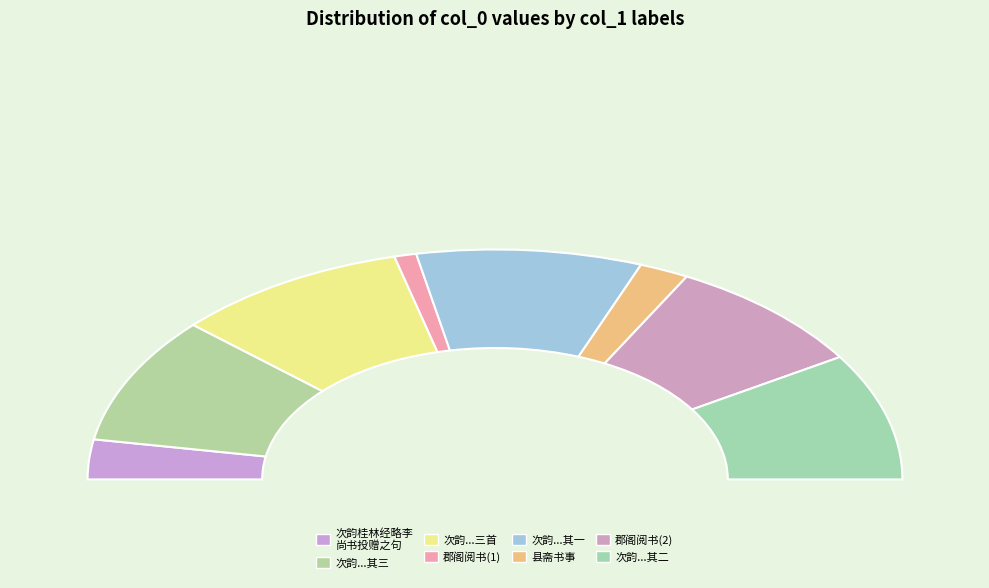

To the nearest percent, what portion does 郡阁阅书投壶和呈相国晏公 represent?

2%